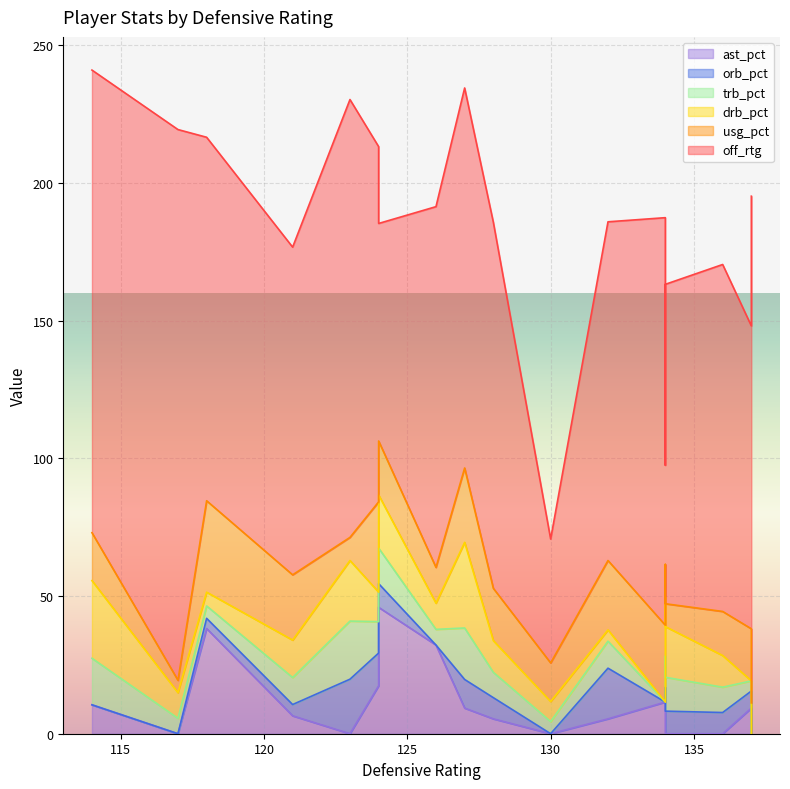

What are all the series names shown in the legend?

off_rtg, usg_pct, drb_pct, trb_pct, orb_pct, ast_pct